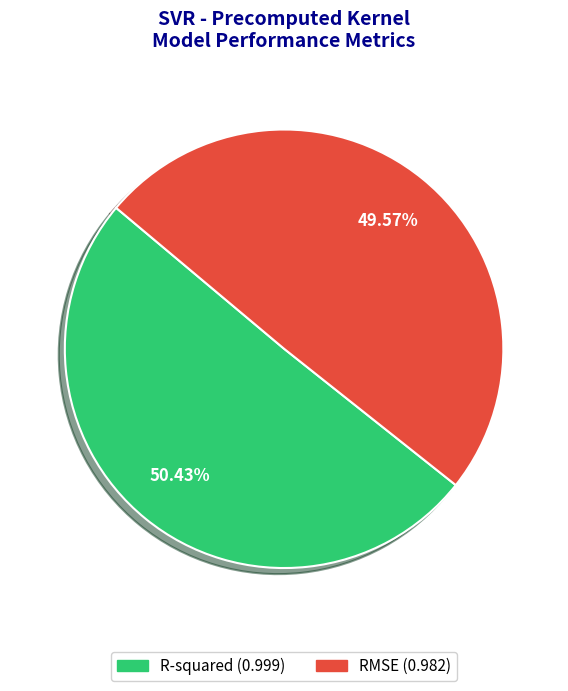

How many segments does this pie chart have?

2